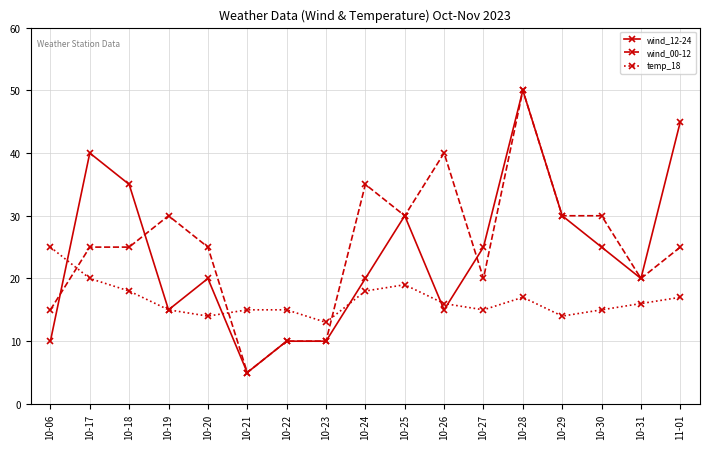

Which series has the largest total across all categories?

wind_00-12